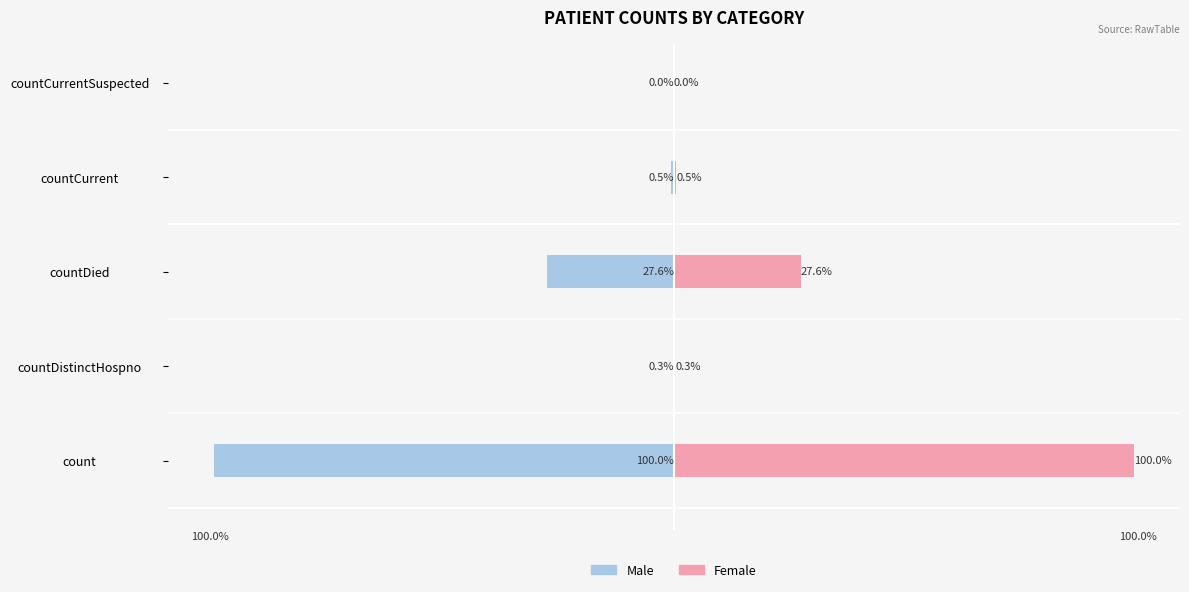

The value of Female at countCurrentSuspected is 65.6. True or false?

False